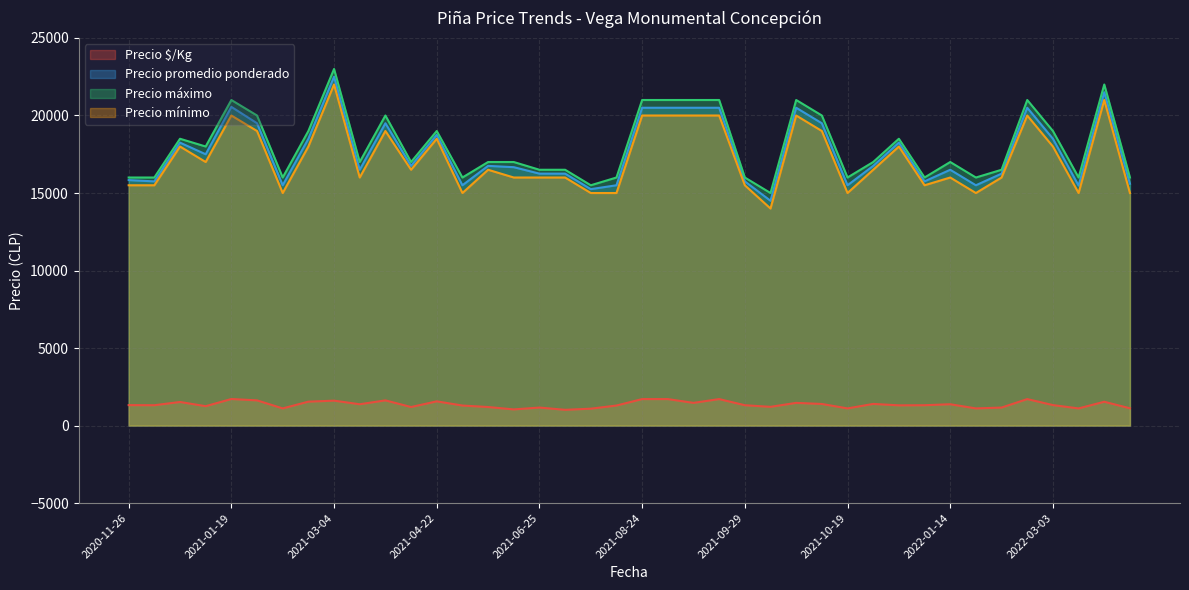

The Precio máximo series shows 16000 at 2020-11-26. True or false?

True